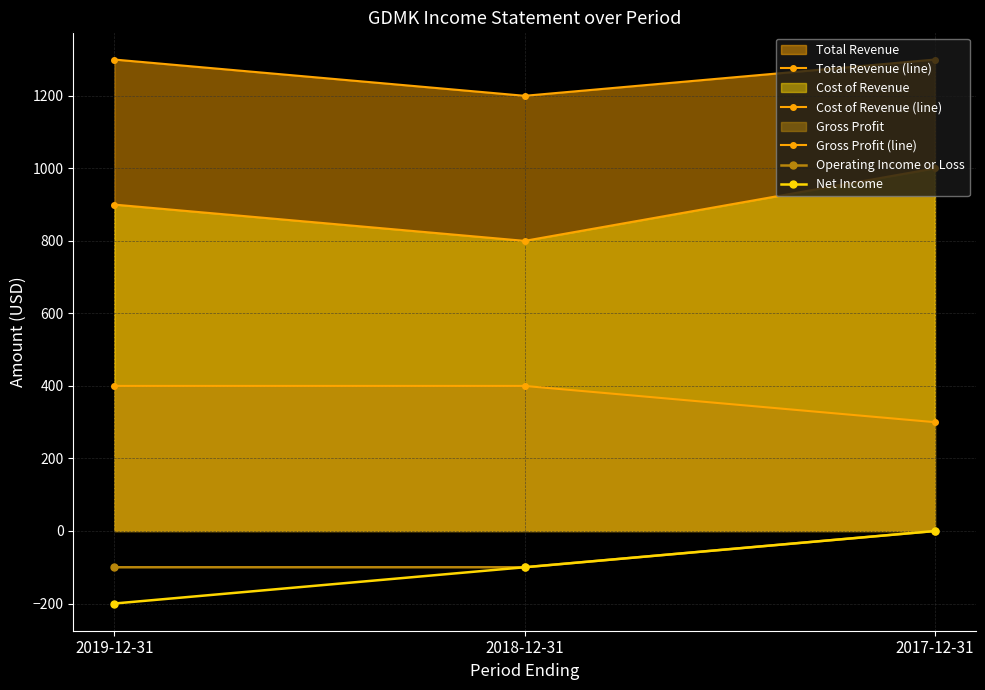

The value of Cost of Revenue (line) at 2018-12-31 is 505. True or false?

False